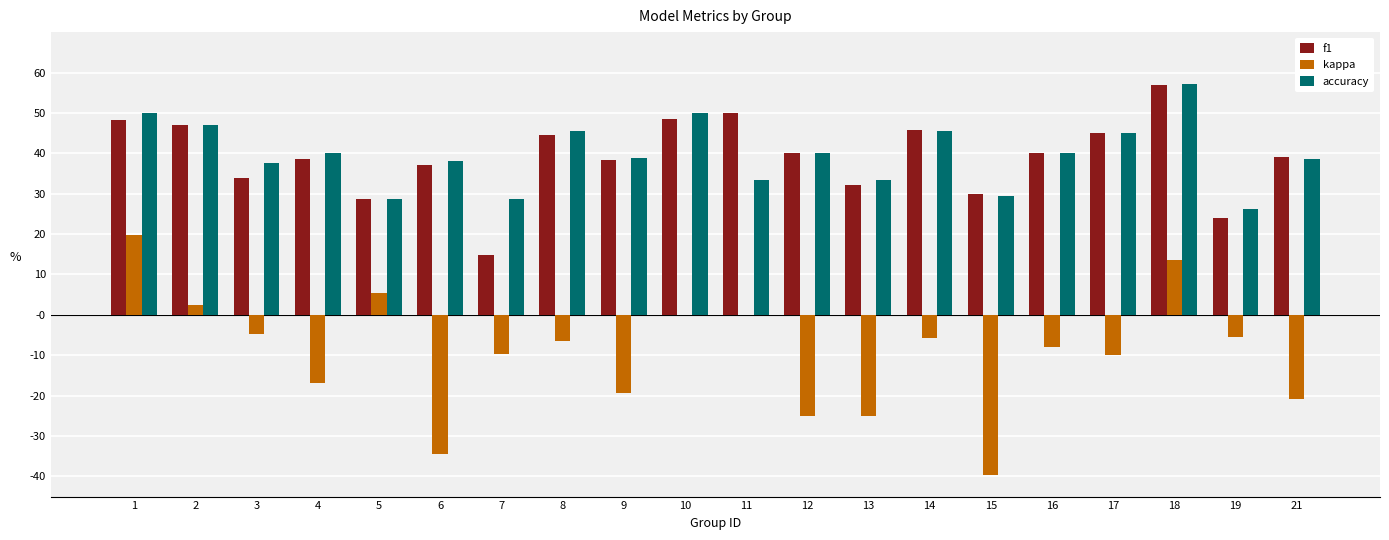

Which series has the largest range (max minus min)?

kappa